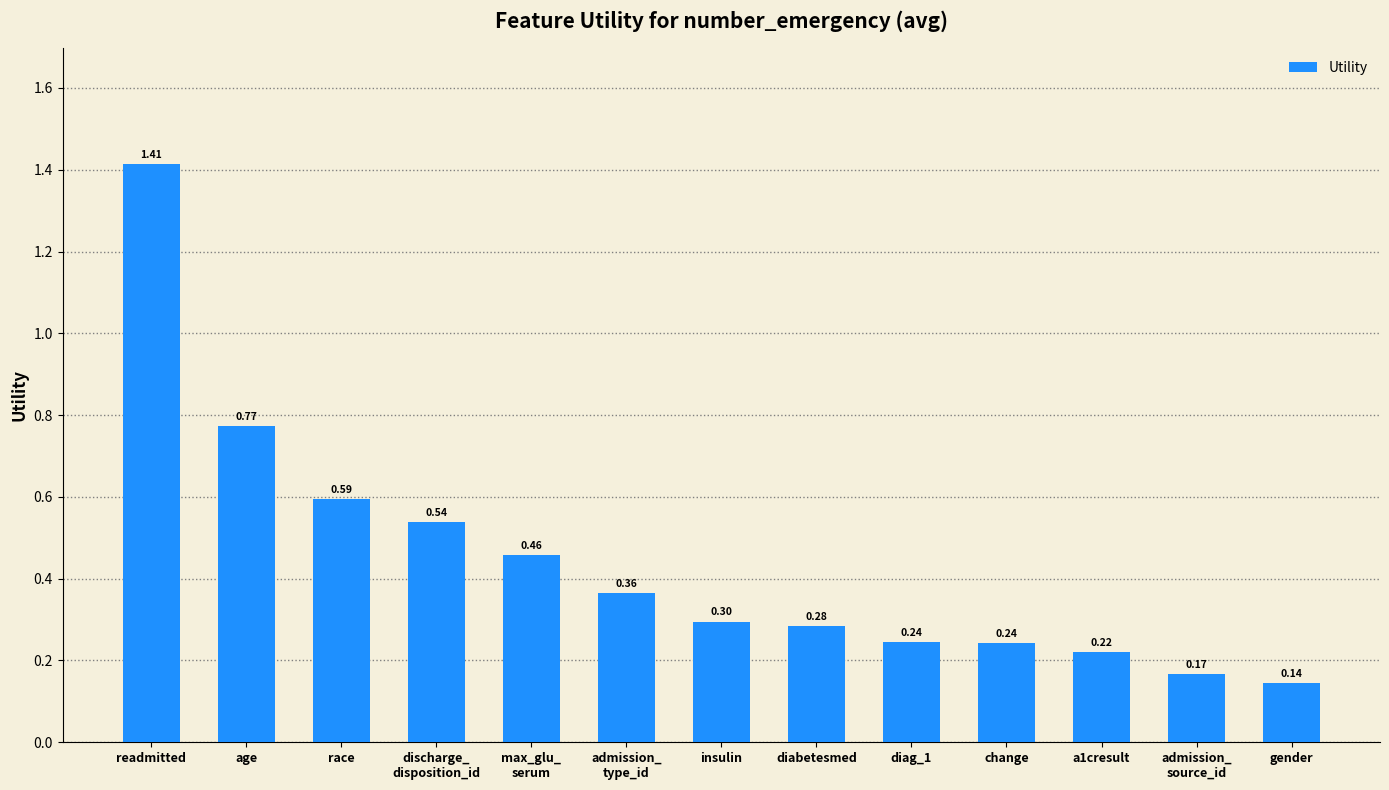

The chart shows a value of 0.1 at admission_
type_id. True or false?

False